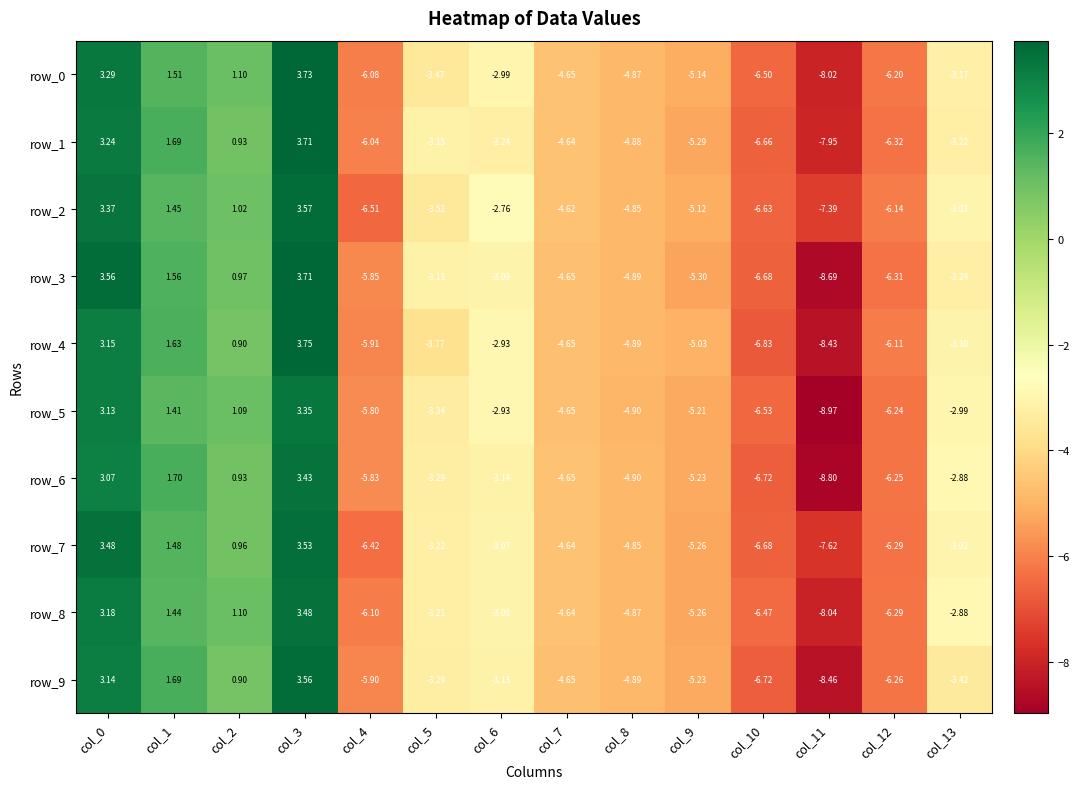

Is the value of row_9 at col_7 greater than the value of row_3 at col_12?

Yes